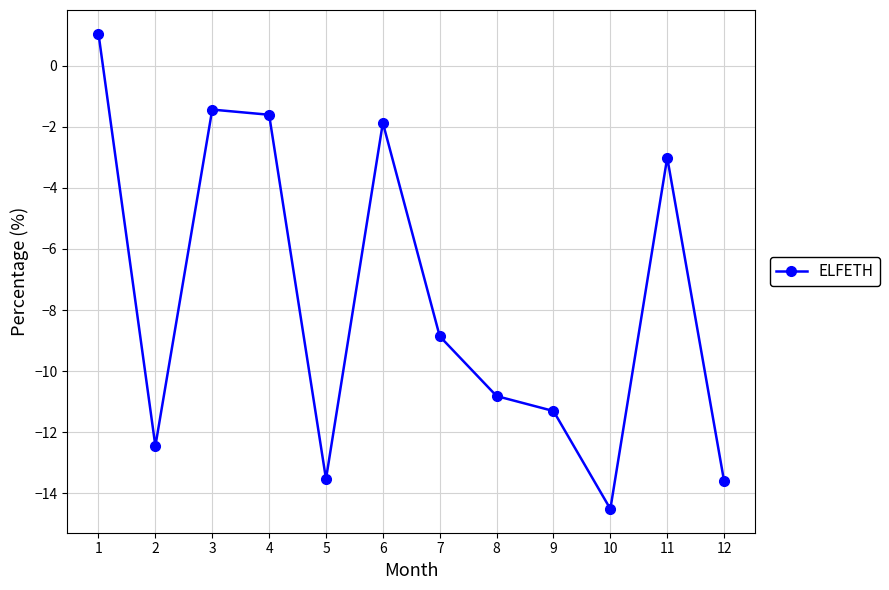

Reading left to right, list all the values displayed in this chart.

1=1.0	2=-12.5	3=-1.4	4=-1.6	5=-13.5	6=-1.9	7=-8.9	8=-10.8	9=-11.3	10=-14.5	11=-3.0	12=-13.6